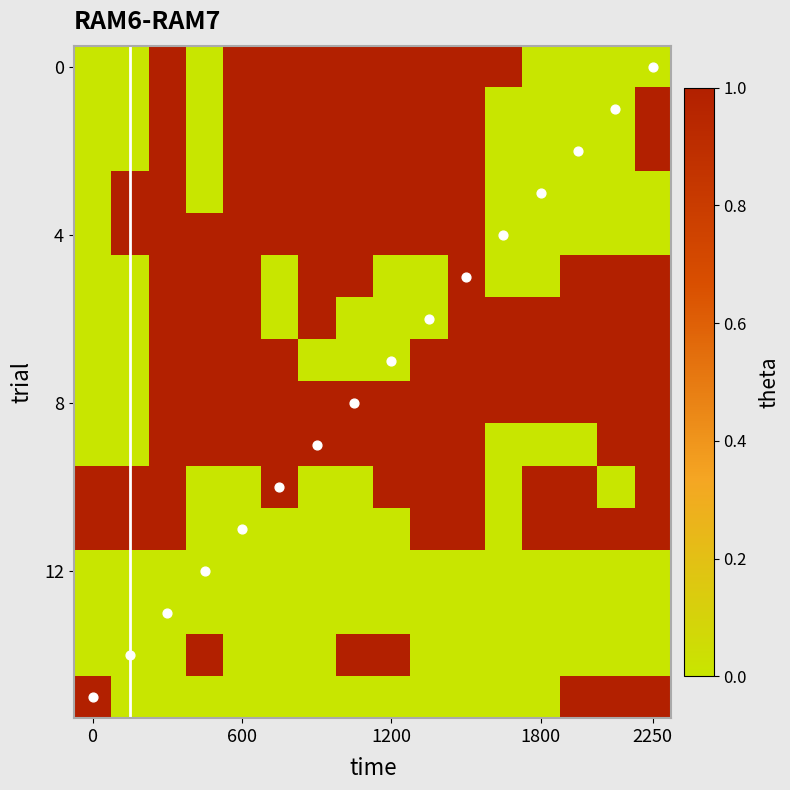

Which series has the largest total across all categories?

8